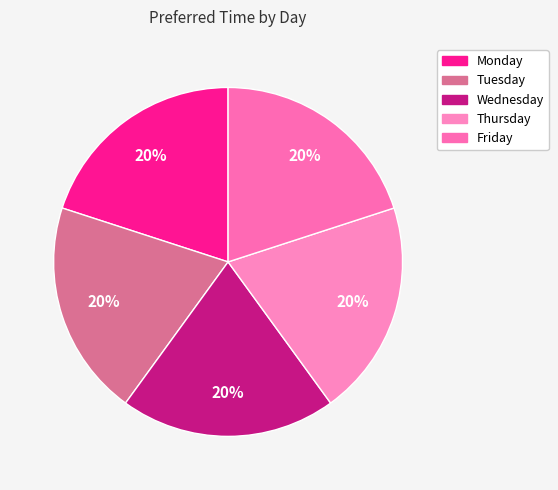

How many segments does this pie chart have?

5